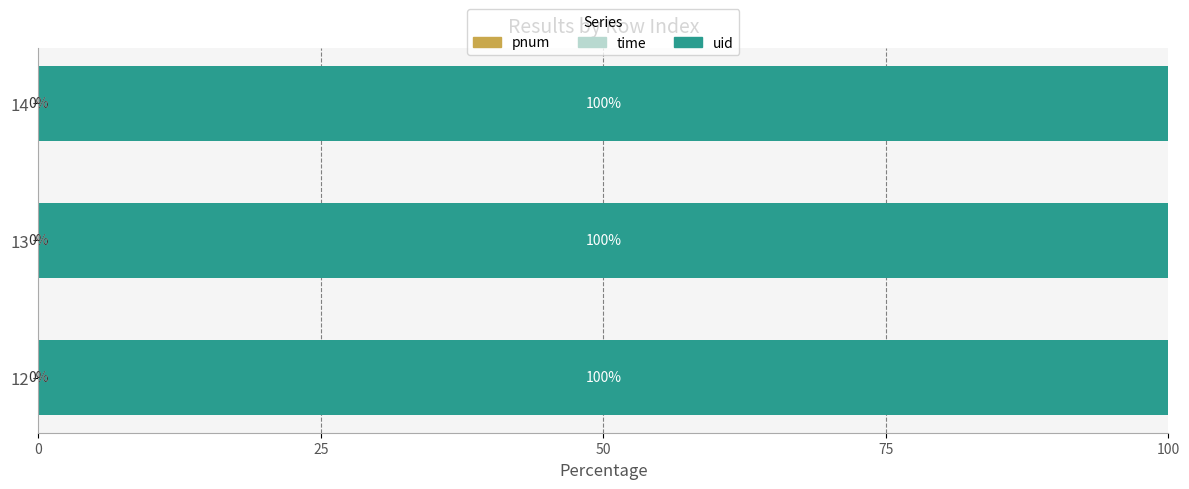

Reading left to right, what are all the values shown in this chart?

pnum: 0.0	0.0	0.0
time: 0.0	0.0	0.1
uid: 100.0	100.0	99.9